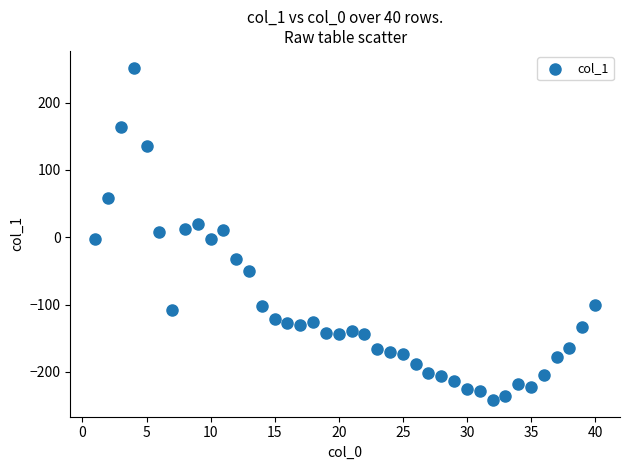

What is the range of X values (max minus min)?

39